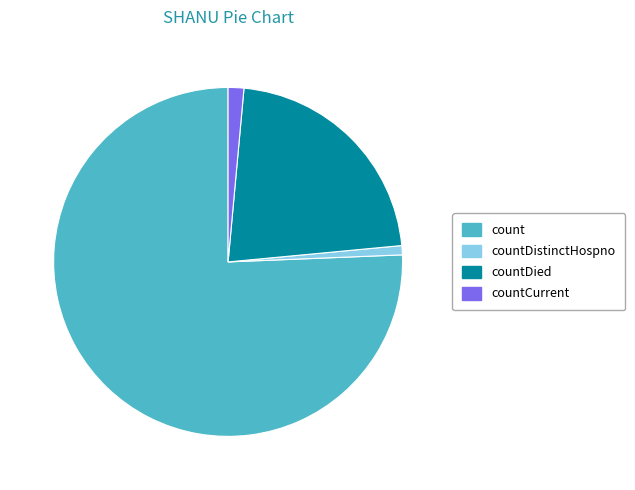

Approximately how many times larger is the value at count compared to countCurrent?

52.0